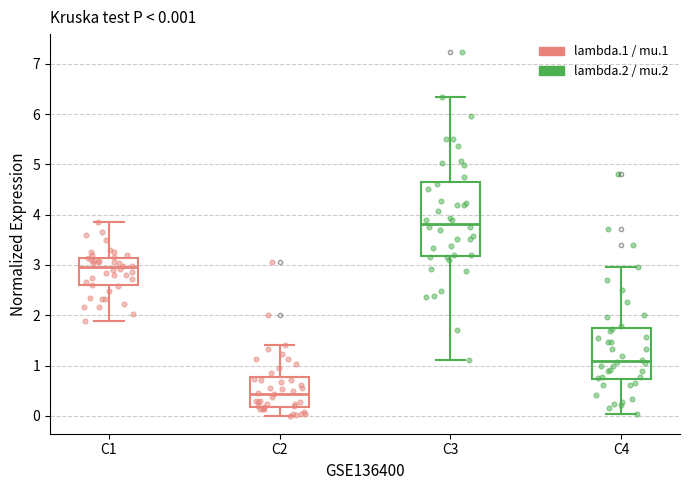

Comparing the boxes themselves (not the whiskers), which one is the tallest?

C3